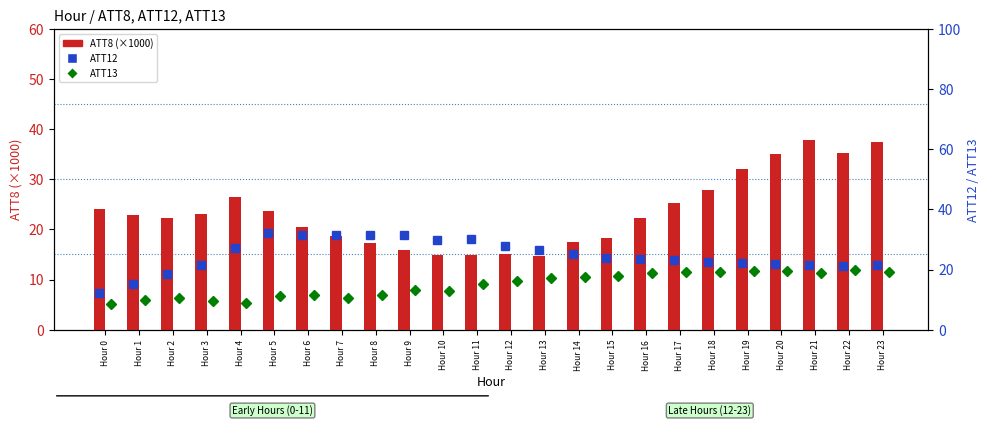

Which label corresponds to the largest value in the chart?

Hour 21